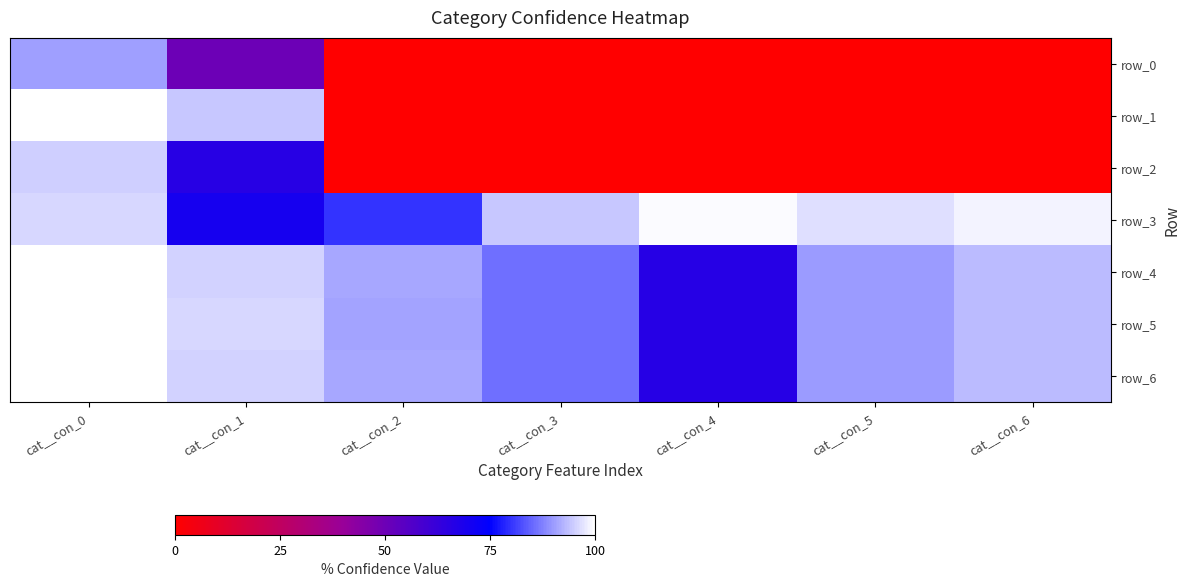

The row_6 series shows 37.3 at cat__con_4. True or false?

False